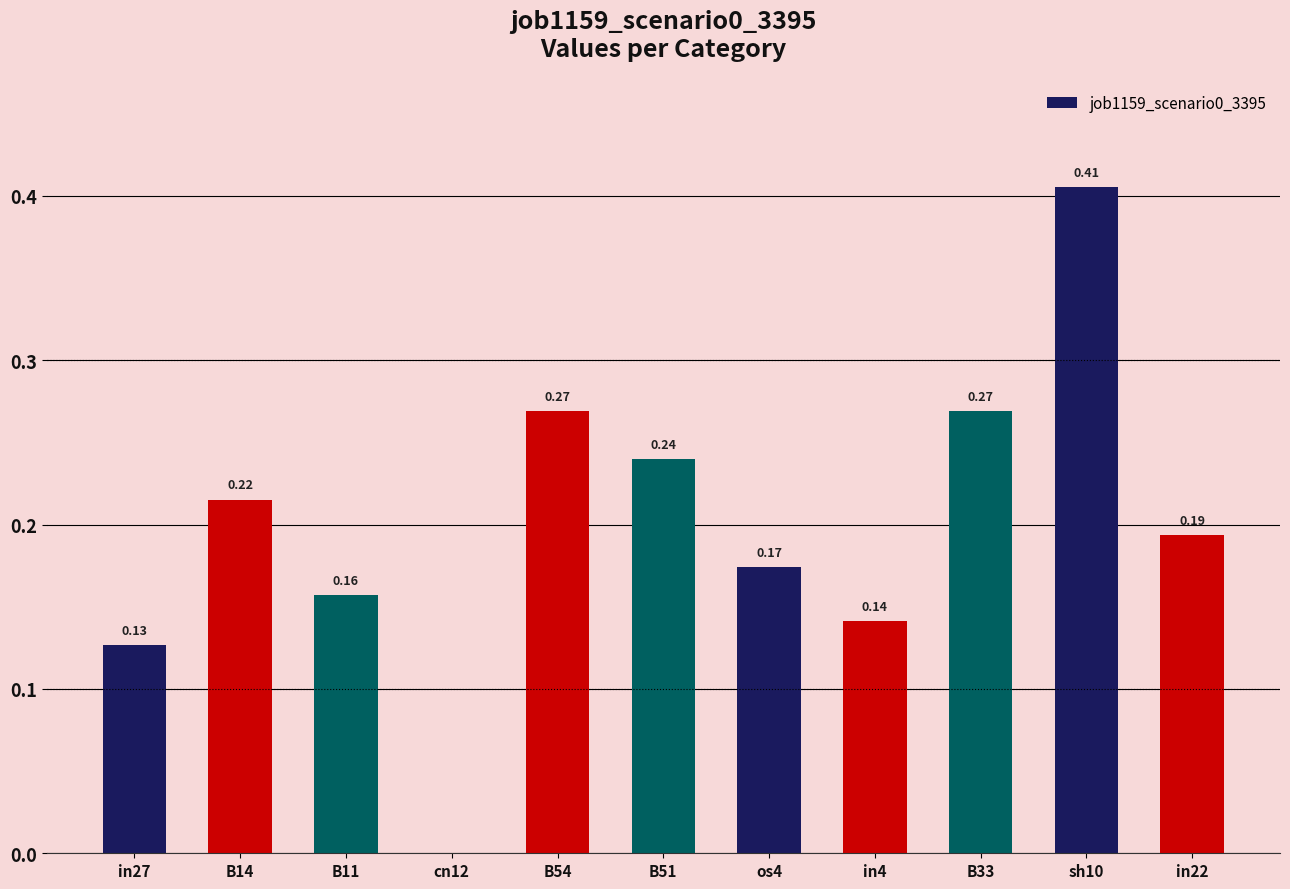

Which has a higher value, os4 or in27?

os4